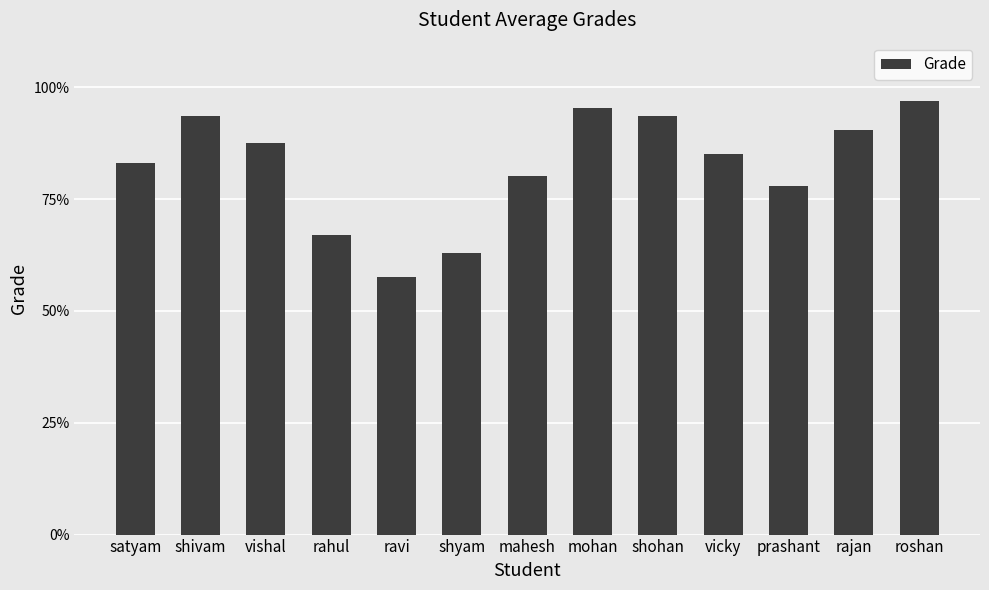

What is the average value?

82.4